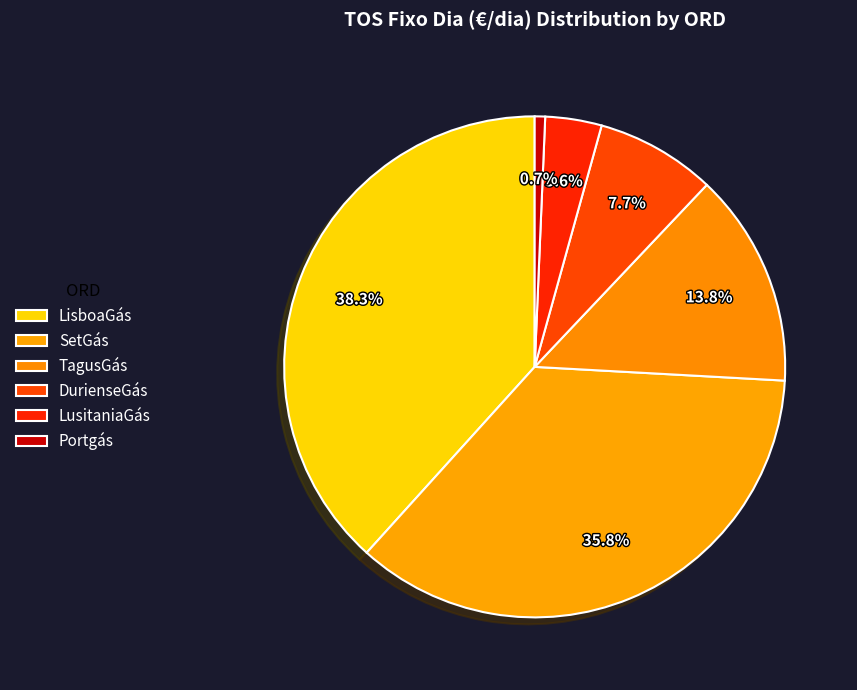

Combined, what portion of the pie is LusitaniaGás and Portgás?

4.3%